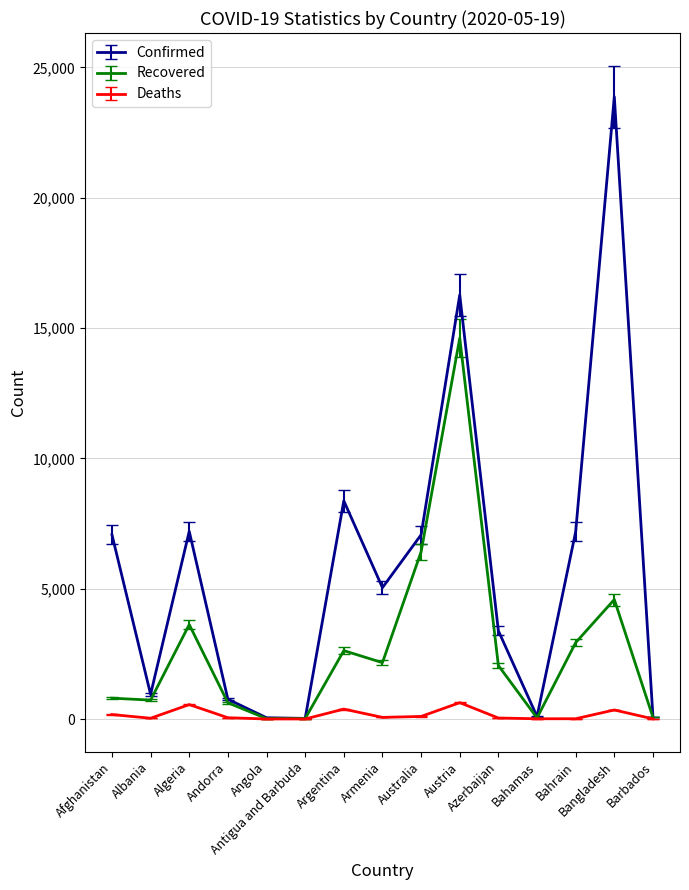

Between Armenia and Australia, which series saw the biggest shift?

Recovered